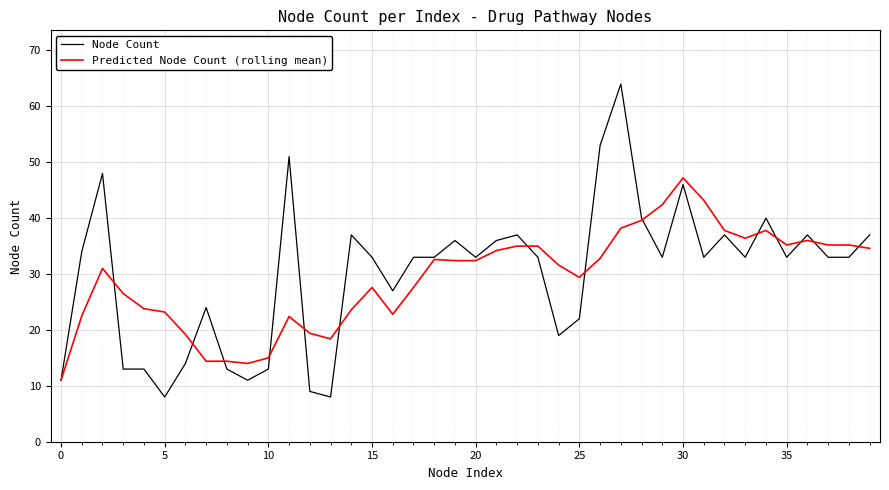

What is the maximum value shown in the chart?

64.0